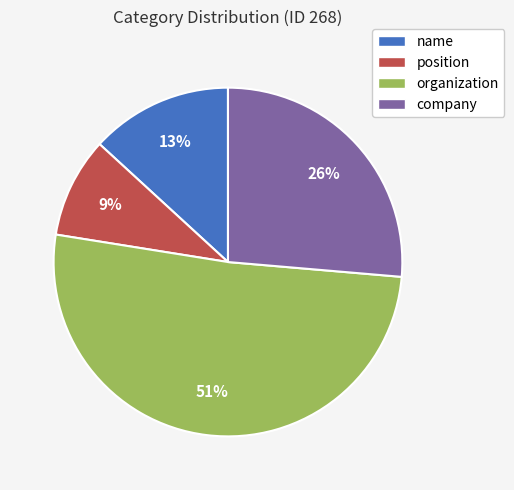

True or false: name accounts for 21% of the total.

False